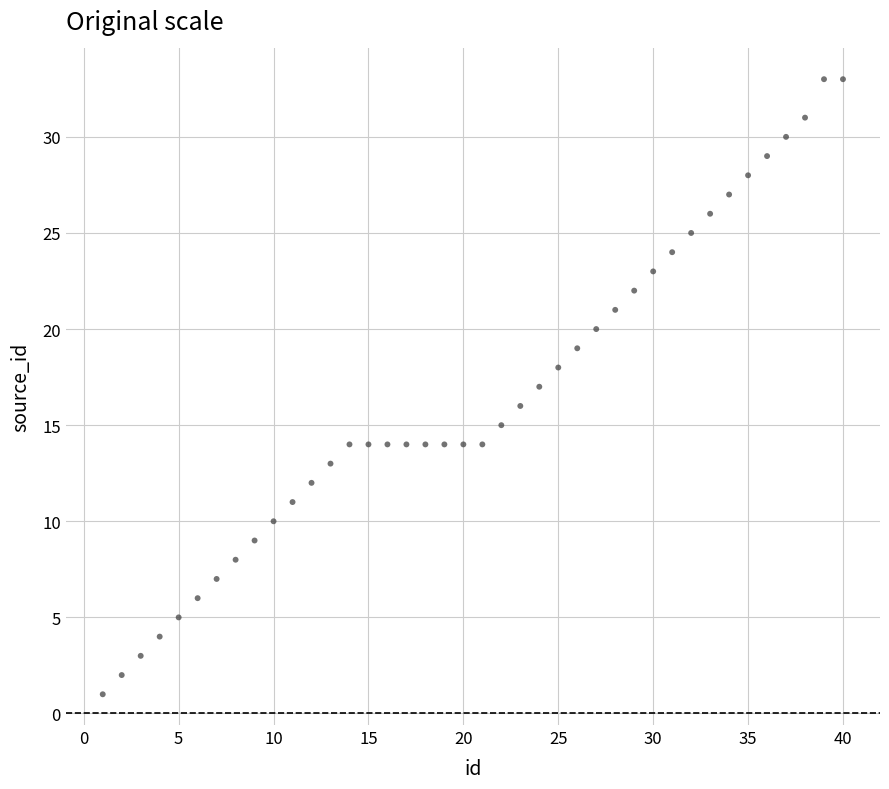

What is the range of Y values (max minus min)?

32